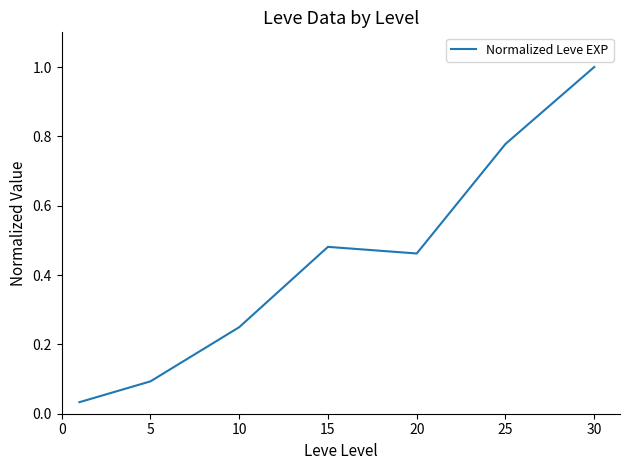

What is the difference between the second highest and second lowest values?

0.7